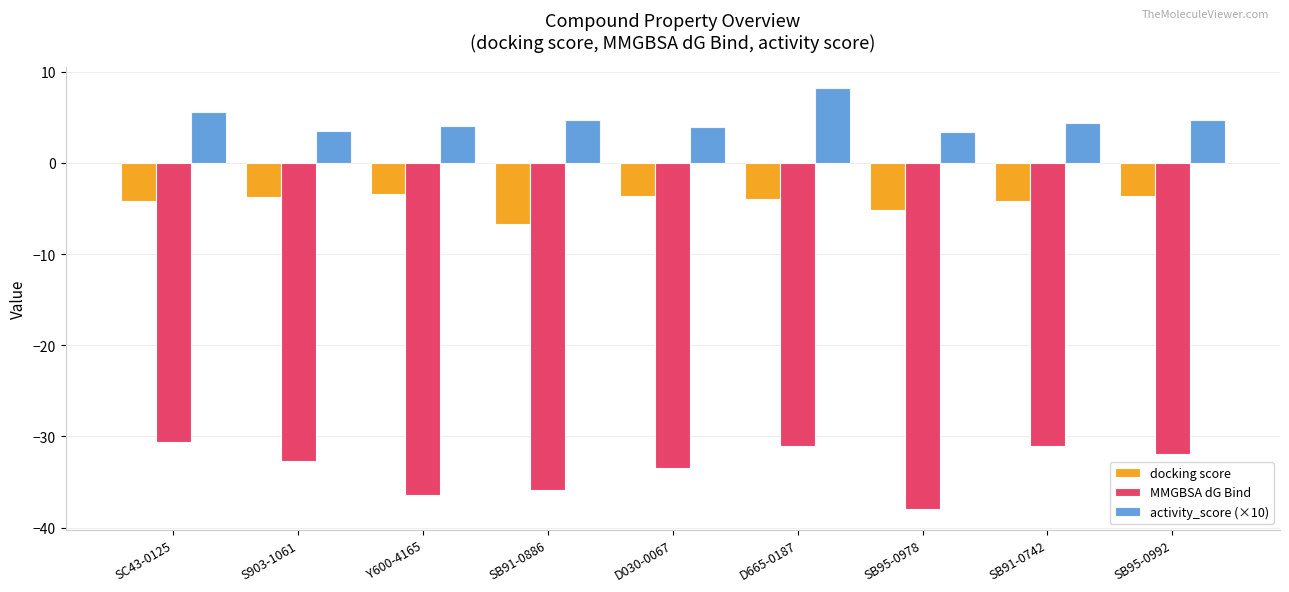

How many values in the docking score series are below -4?

5